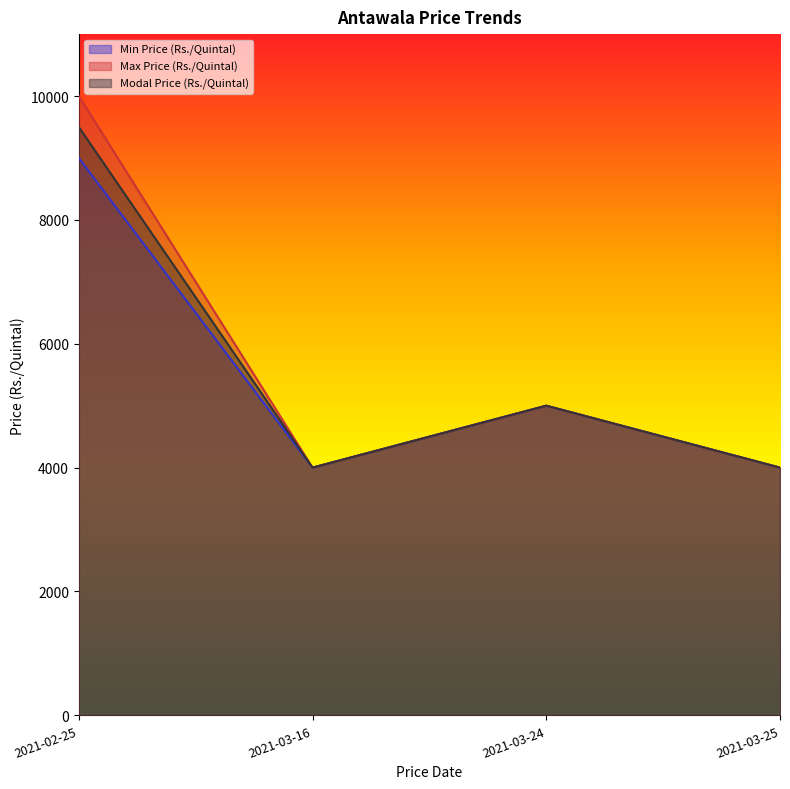

List the series in order of their peak value, highest first.

Max Price (Rs./Quintal), Modal Price (Rs./Quintal), Min Price (Rs./Quintal)